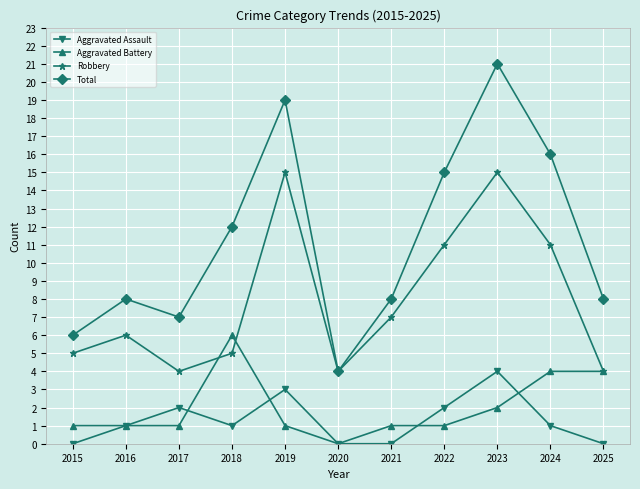

What is the value of the Aggravated Assault point at the 9th from the left?

4